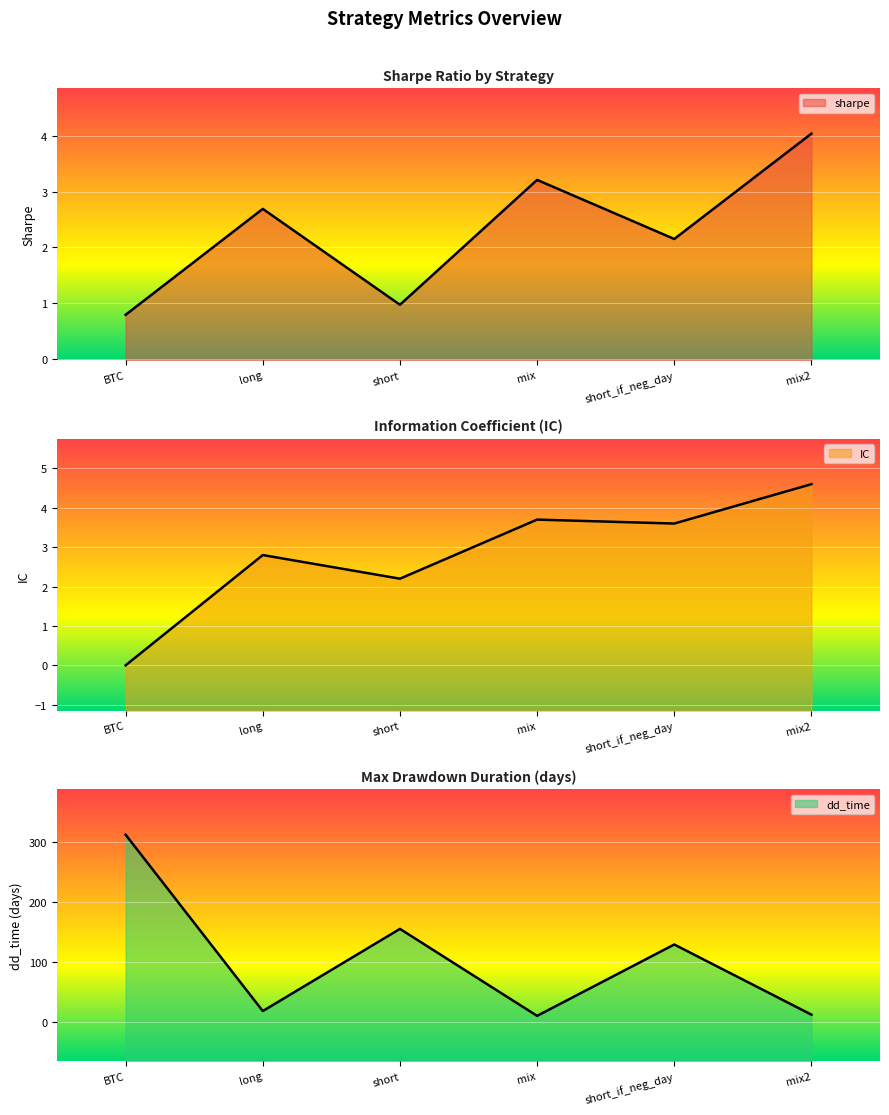

What is the spread (max minus min) of values at short?

154.0